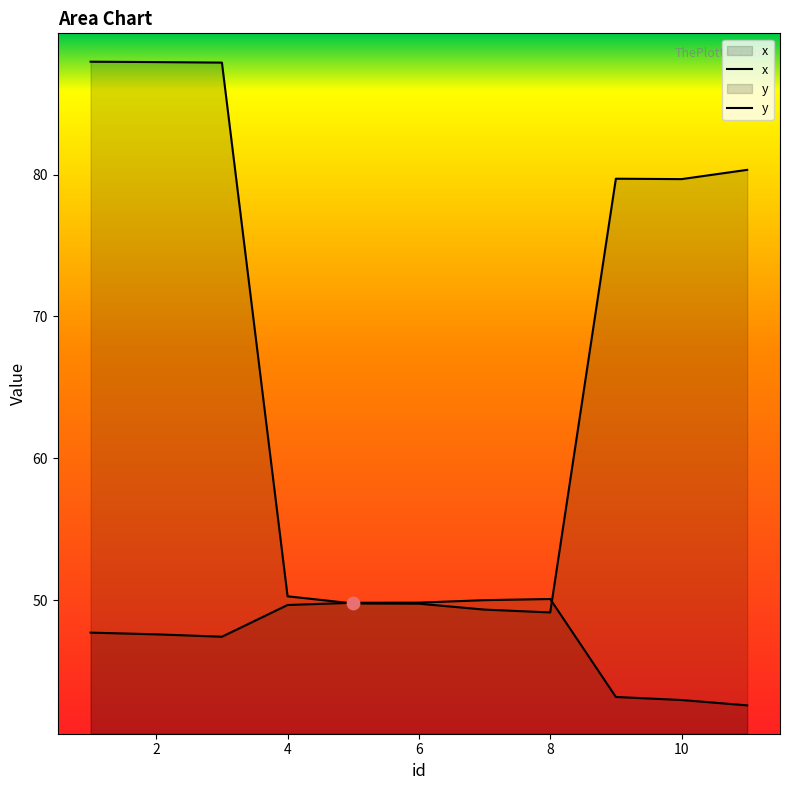

What are all the series names shown in the legend?

x, y